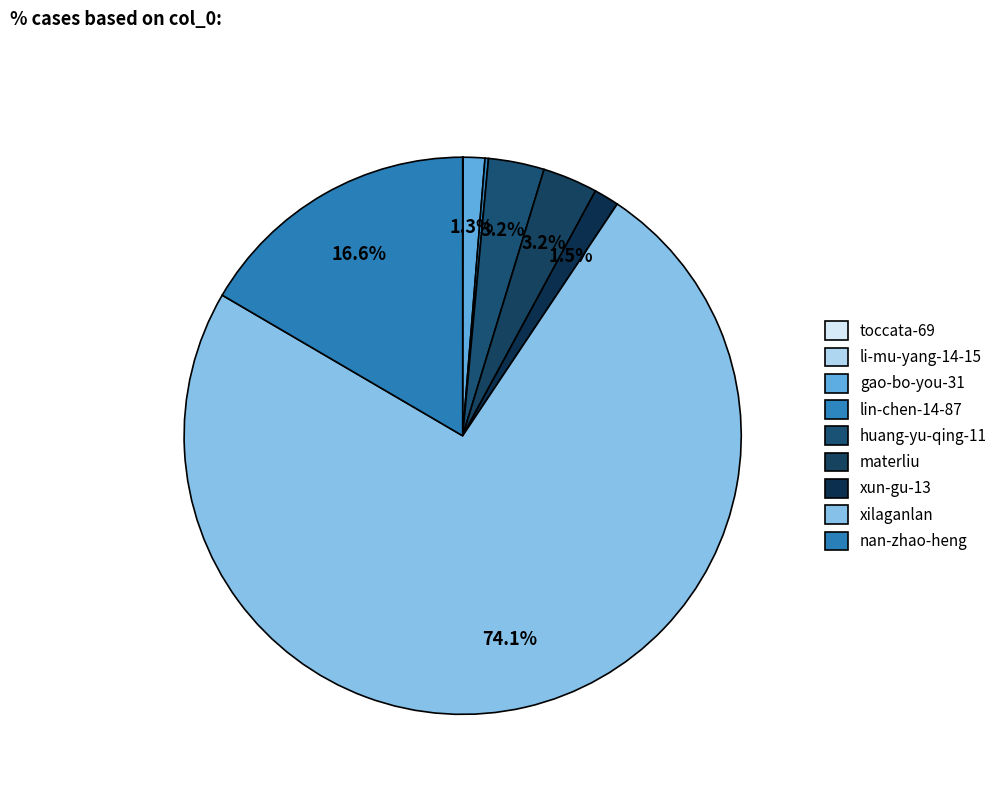

Is it true that gao-bo-you-31 is 1% of the pie?

True